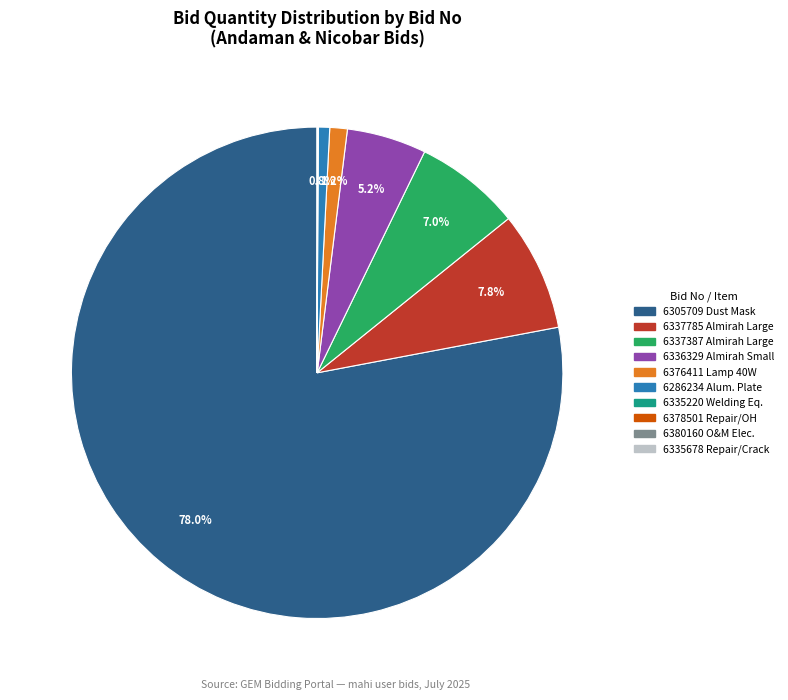

Is there any slice that represents more than half of the pie?

Yes